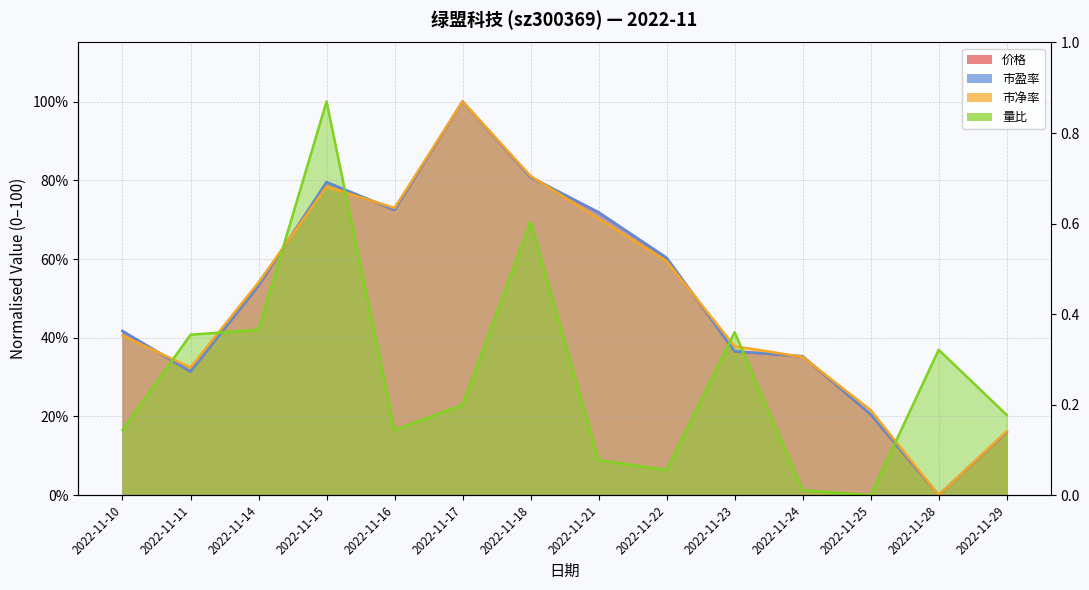

What is the value of the 量比 point at the 5th from the left?

16.6